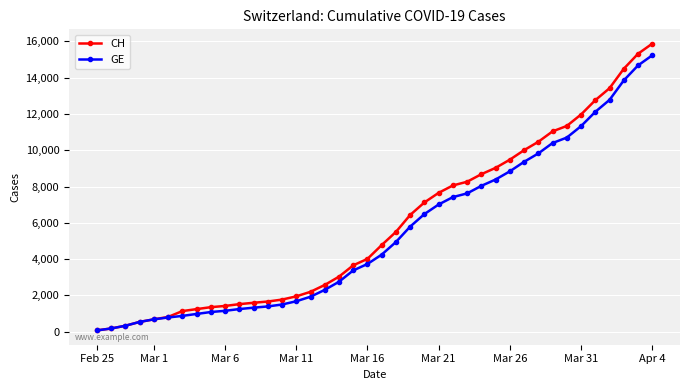

What is the greatest value displayed?

15875